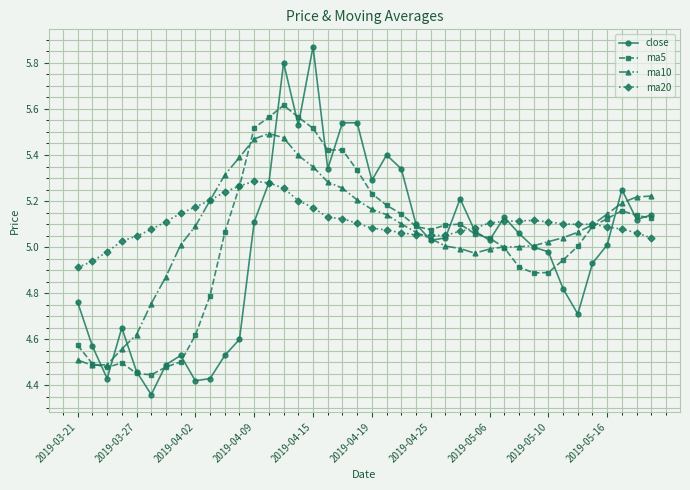

List the series in order of their peak value, lowest first.

ma20, ma10, ma5, close